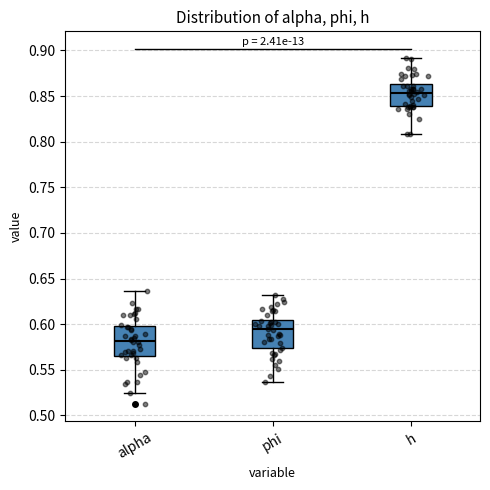

Which box's median line is the highest?

h